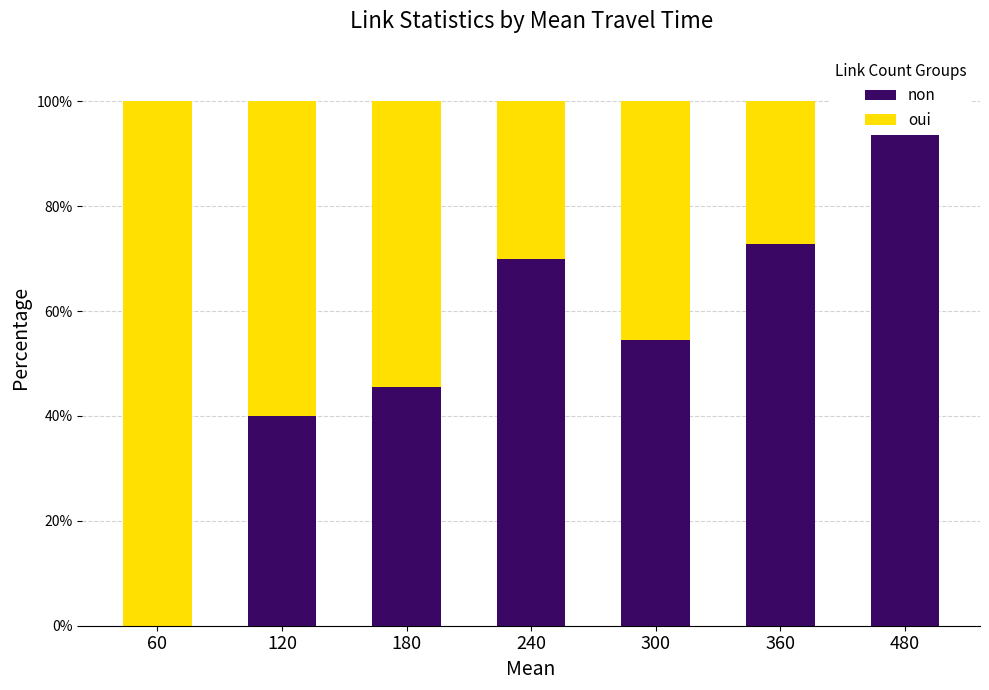

How many values in the oui series are below 45?

3